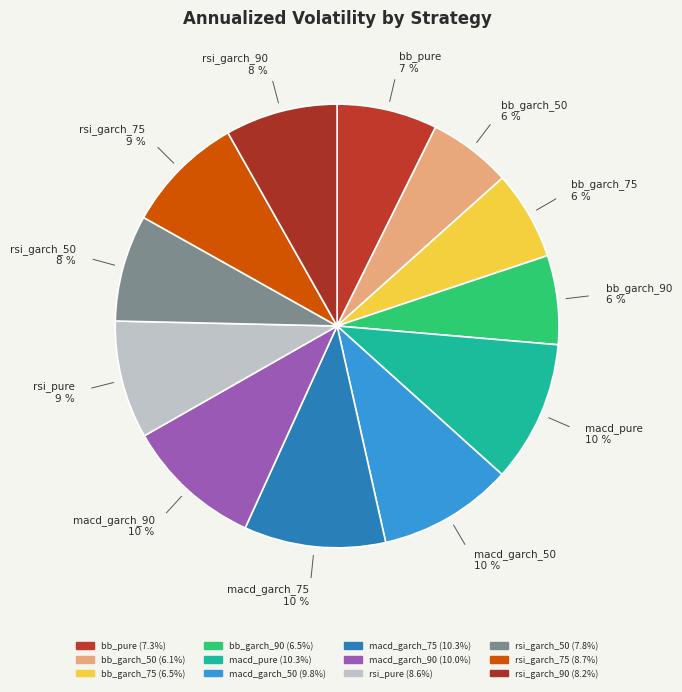

How many segments does this pie chart have?

12